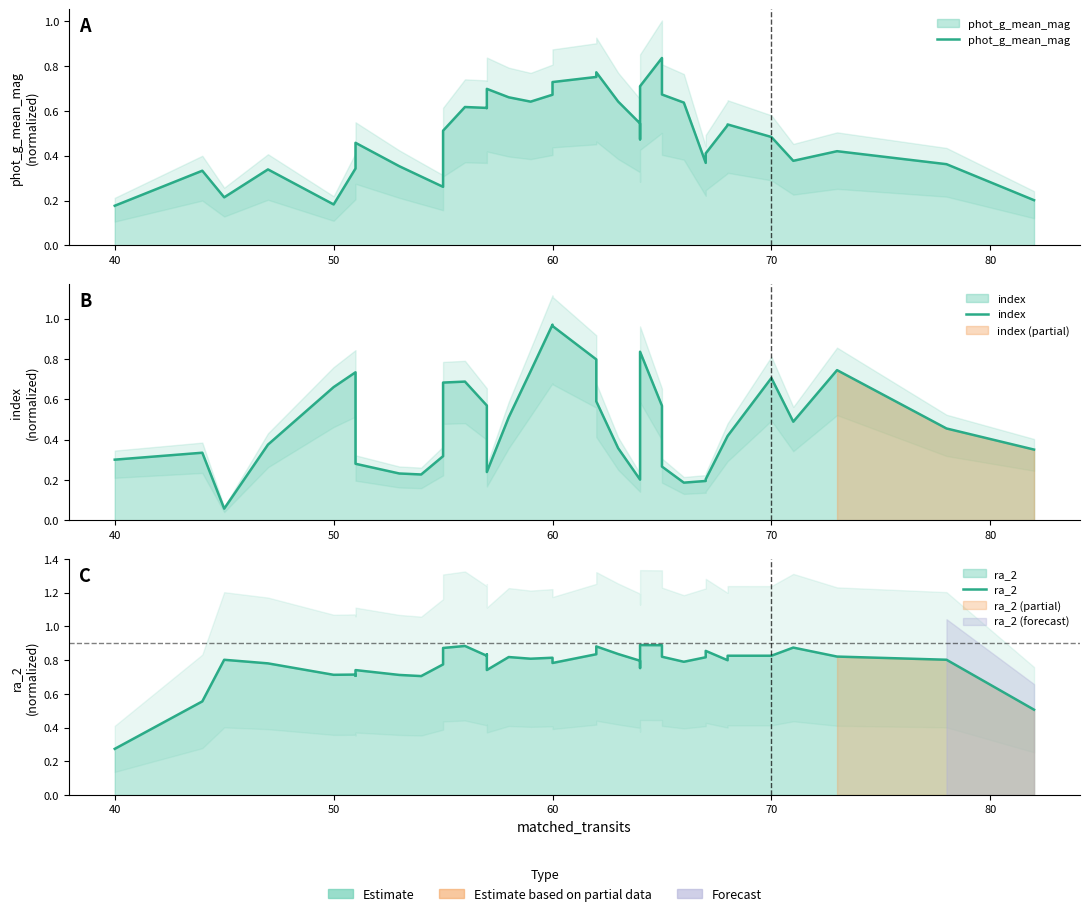

What is the average value of the index series?

0.5